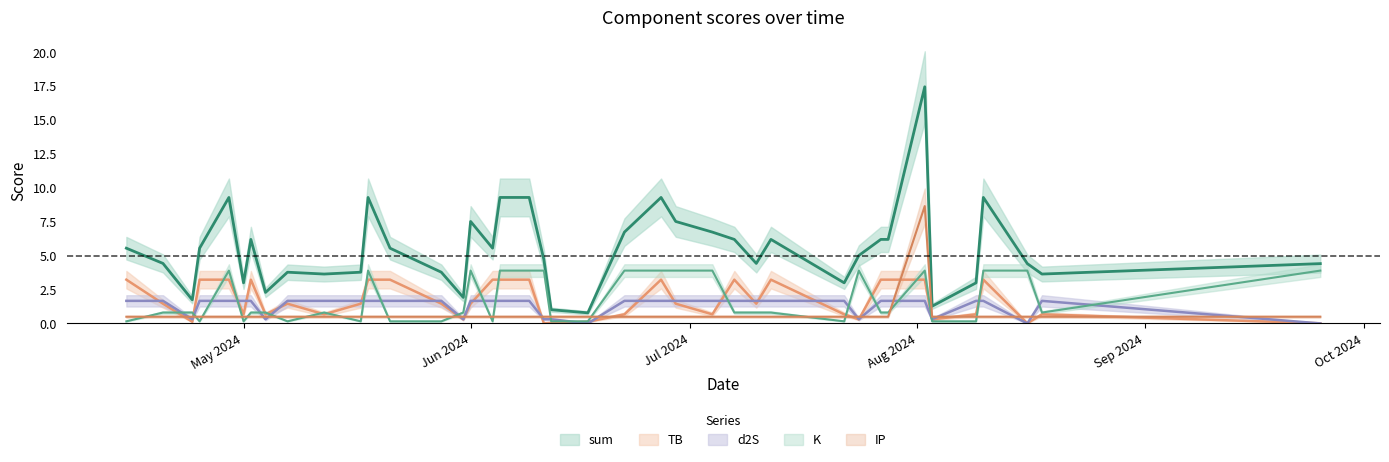

Which series has the largest range (max minus min)?

sum